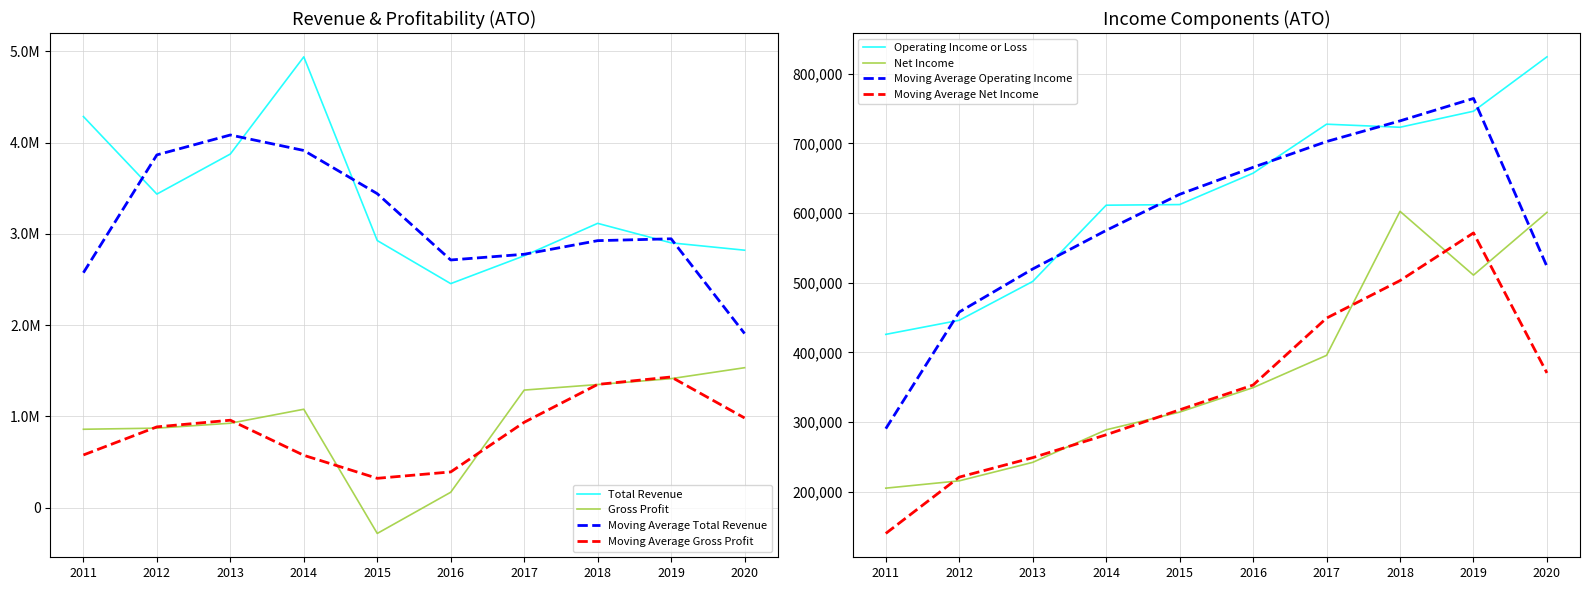

True or false: Operating Income or Loss and Gross Profit intersect in this chart.

True